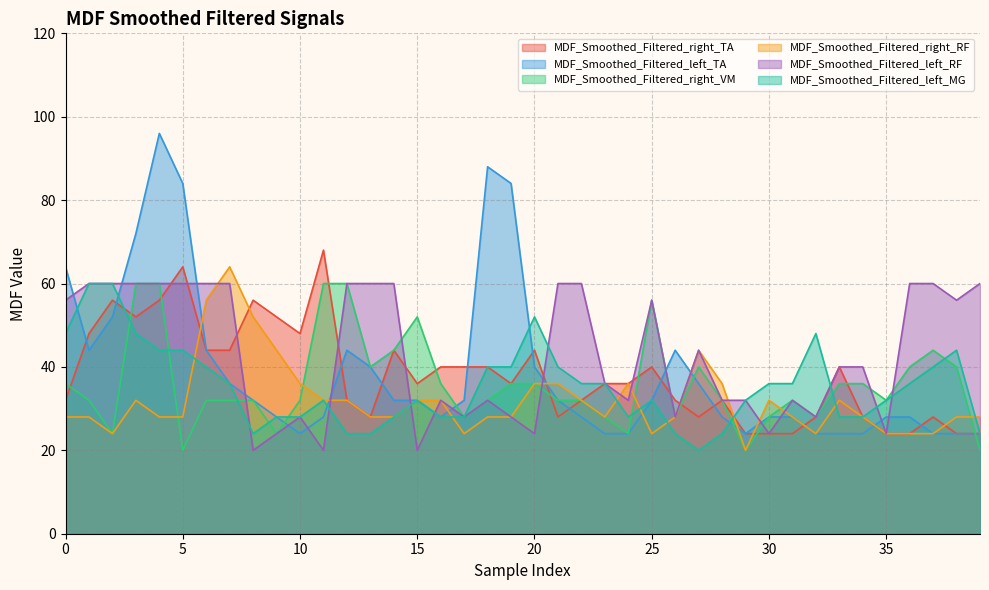

Which series has the largest range (max minus min)?

MDF_Smoothed_Filtered_left_TA